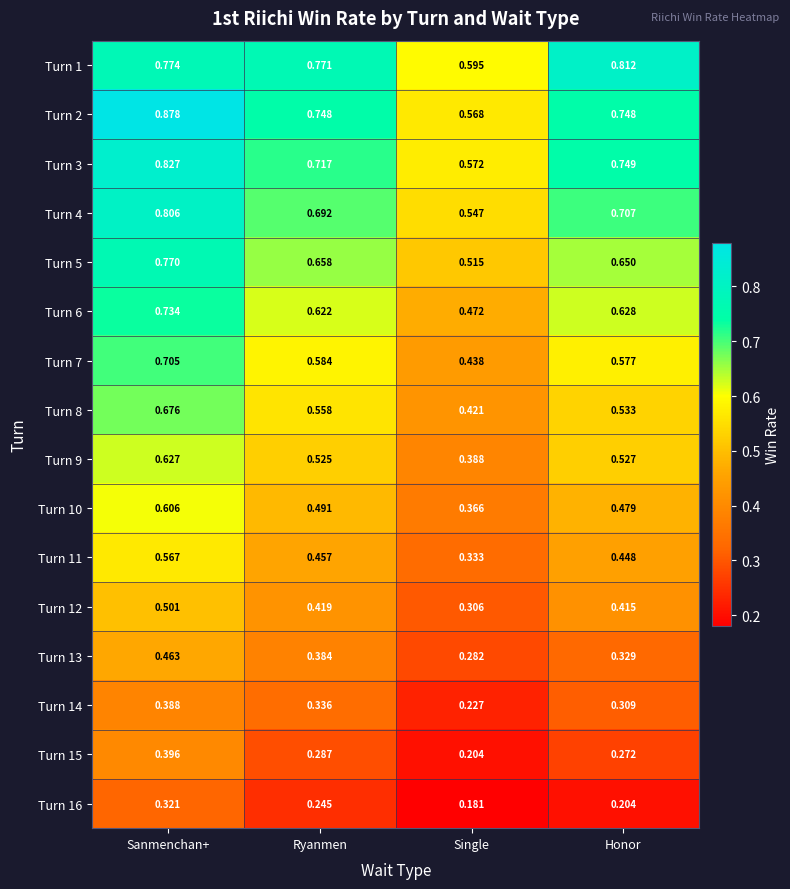

List the labels in order of Turn 11 value, smallest first.

Single, Honor, Ryanmen, Sanmenchan+